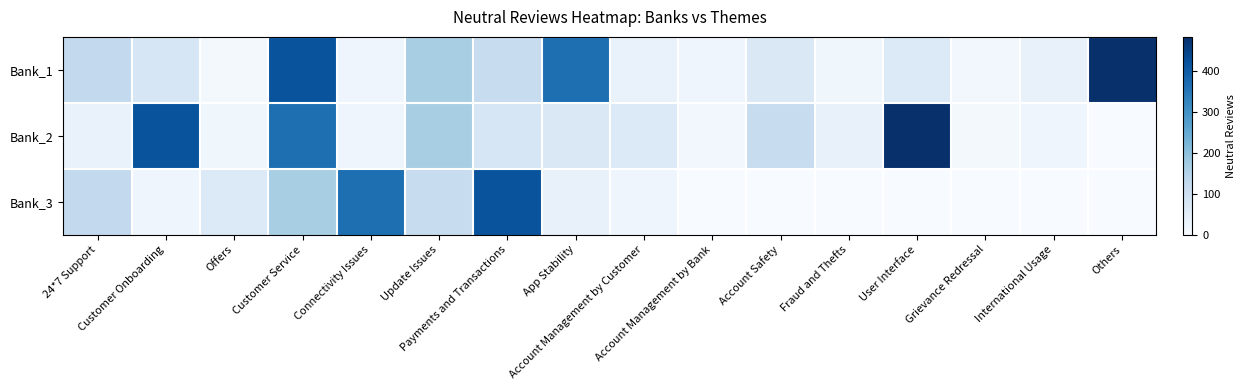

Reading left to right, transcribe all the data shown in this chart.

Bank_1: 24*7 Support=125	Customer Onboarding=76	Offers=11	Customer Service=419	Connectivity Issues=20	Update Issues=165	Payments and Transactions=115	App Stability=368	Account Management by Customer=33	Account Management by Bank=19	Account Safety=70	Fraud and Thefts=18	User Interface=66	Grievance Redressal=13	International Usage=36	Others=1722
Bank_2: 24*7 Support=33	Customer Onboarding=419	Offers=18	Customer Service=368	Connectivity Issues=19	Update Issues=165	Payments and Transactions=76	App Stability=70	Account Management by Customer=66	Account Management by Bank=13	Account Safety=115	Fraud and Thefts=36	User Interface=1722	Grievance Redressal=11	International Usage=20	Others=0
Bank_3: 24*7 Support=125	Customer Onboarding=19	Offers=66	Customer Service=165	Connectivity Issues=368	Update Issues=115	Payments and Transactions=419	App Stability=36	Account Management by Customer=20	Account Management by Bank=0	Account Safety=0	Fraud and Thefts=0	User Interface=0	Grievance Redressal=0	International Usage=0	Others=0